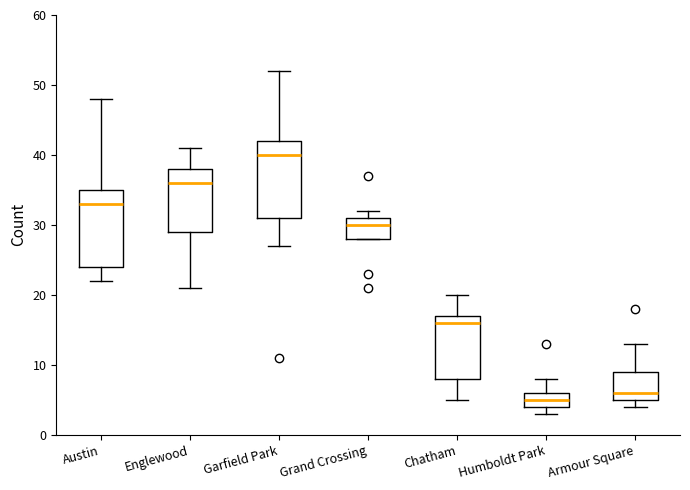

Reading left to right, read every box against the y-axis: the position of its median line, the range the box covers, and the ends of its whiskers. The values are not printed on the chart, so give them approximately, as read against the axis.

Austin: median 33, box 24 to 35, whiskers 22 to 48
Englewood: median 36, box 29 to 38, whiskers 21 to 41
Garfield Park: median 40, box 31 to 42, whiskers 27 to 52
Grand Crossing: median 30, box 28 to 31, whiskers 28 to 32
Chatham: median 16, box 8 to 17, whiskers 5 to 20
Humboldt Park: median 5, box 4 to 6, whiskers 3 to 8
Armour Square: median 6, box 5 to 9, whiskers 4 to 13